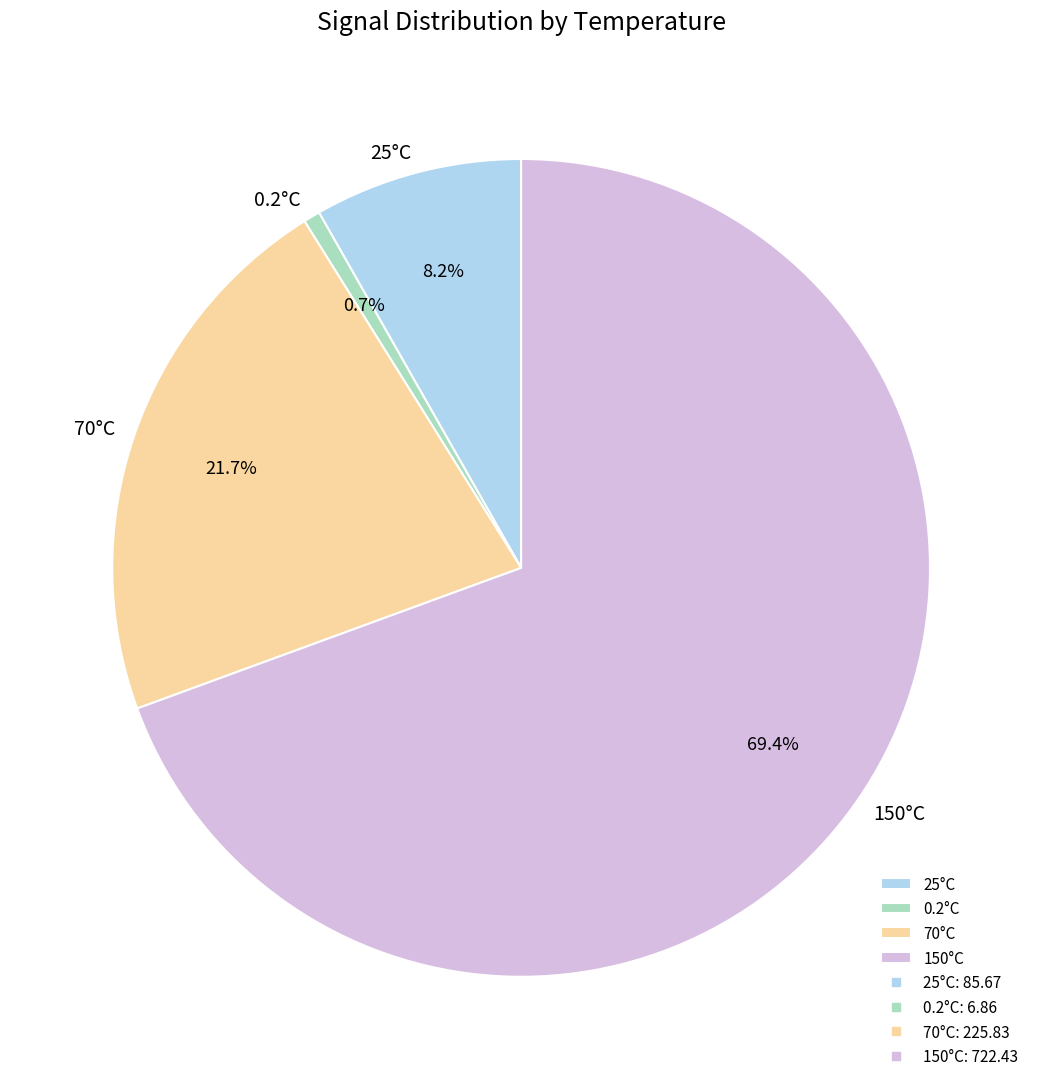

Which has a higher value, 150°C or 70°C?

150°C